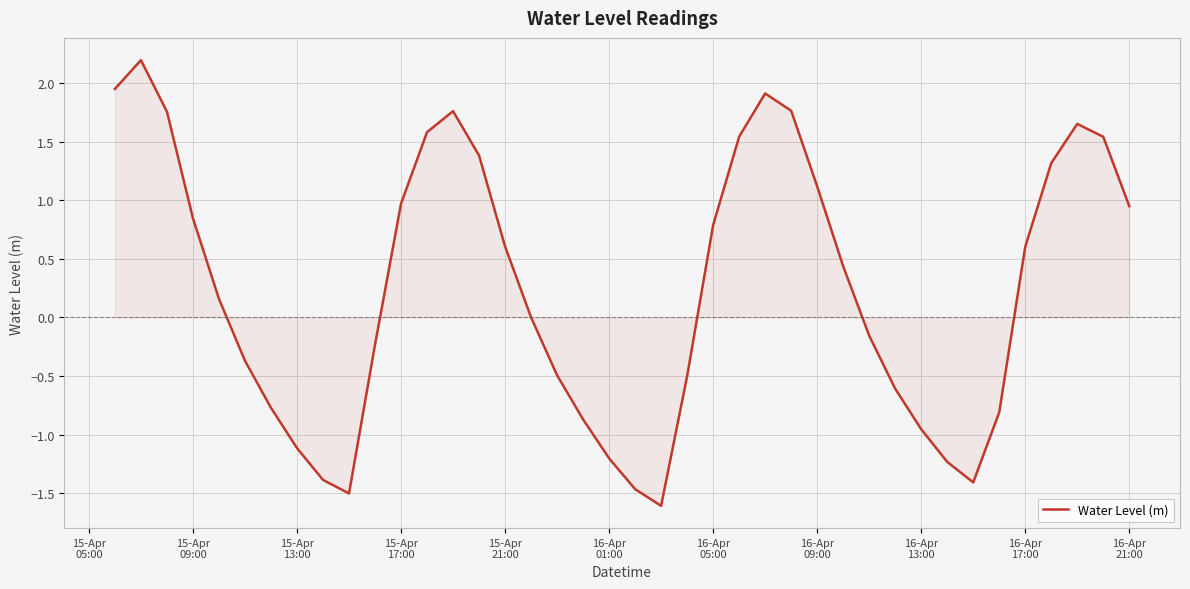

What is the greatest value displayed?

2.2